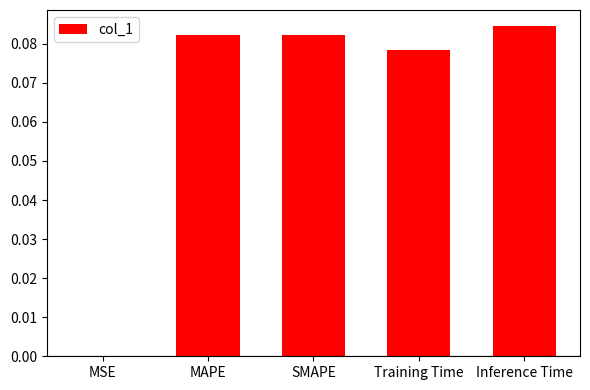

Between MAPE and Inference Time, which is larger?

Inference Time